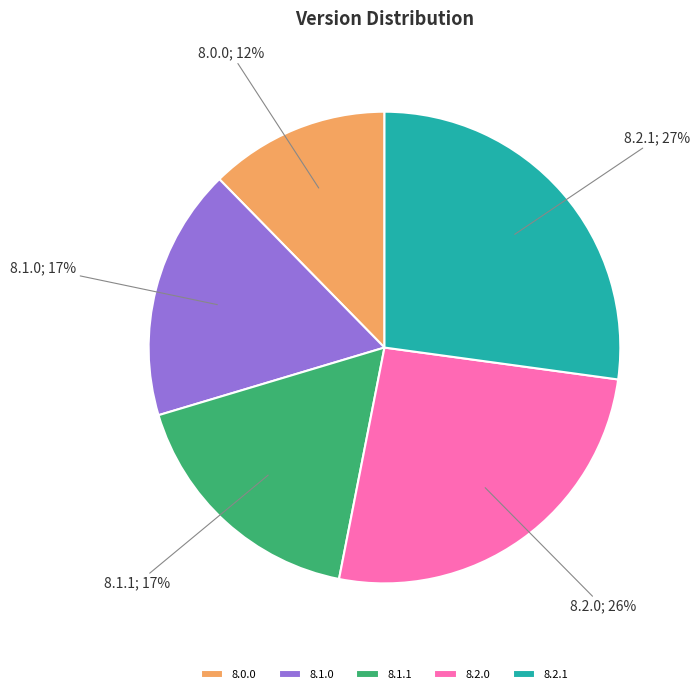

Which category has the biggest portion of the pie?

8.2.1